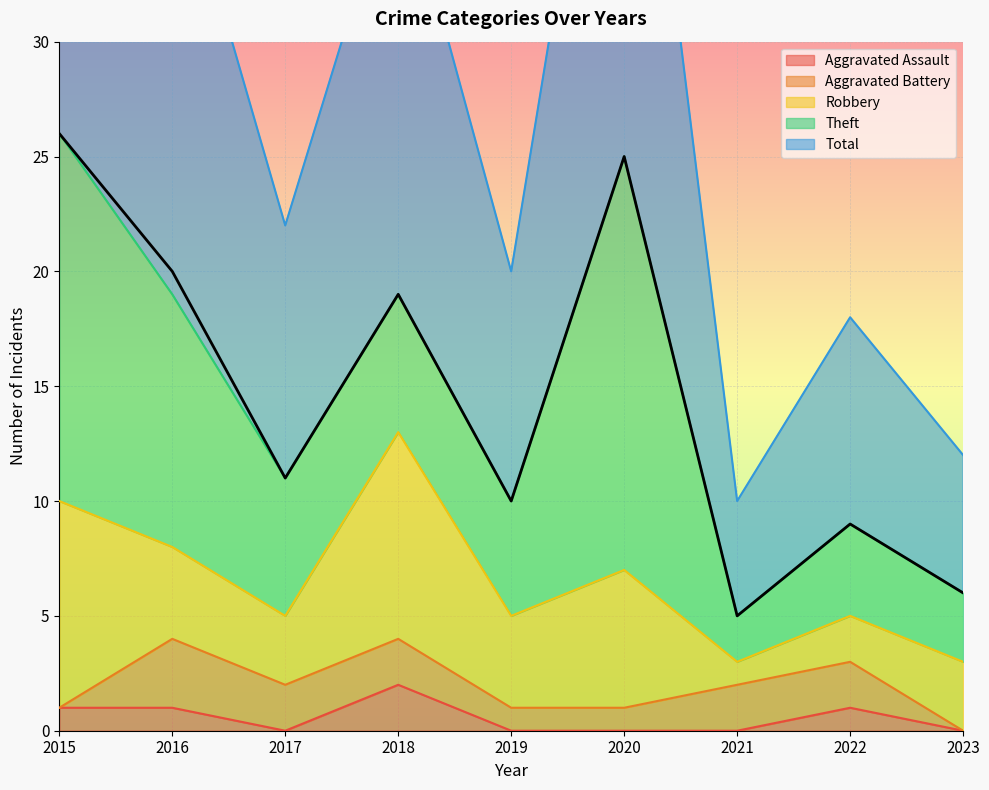

Reading left to right, transcribe all the data shown in this chart.

Aggravated Assault: 2015=1	2016=1	2017=0	2018=2	2019=0	2020=0	2021=0	2022=1	2023=0
Aggravated Battery: 2015=0	2016=3	2017=2	2018=2	2019=1	2020=1	2021=2	2022=2	2023=0
Robbery: 2015=9	2016=4	2017=3	2018=9	2019=4	2020=6	2021=1	2022=2	2023=3
Theft: 2015=16	2016=11	2017=6	2018=6	2019=5	2020=18	2021=2	2022=4	2023=3
Total: 2015=26	2016=20	2017=11	2018=19	2019=10	2020=25	2021=5	2022=9	2023=6